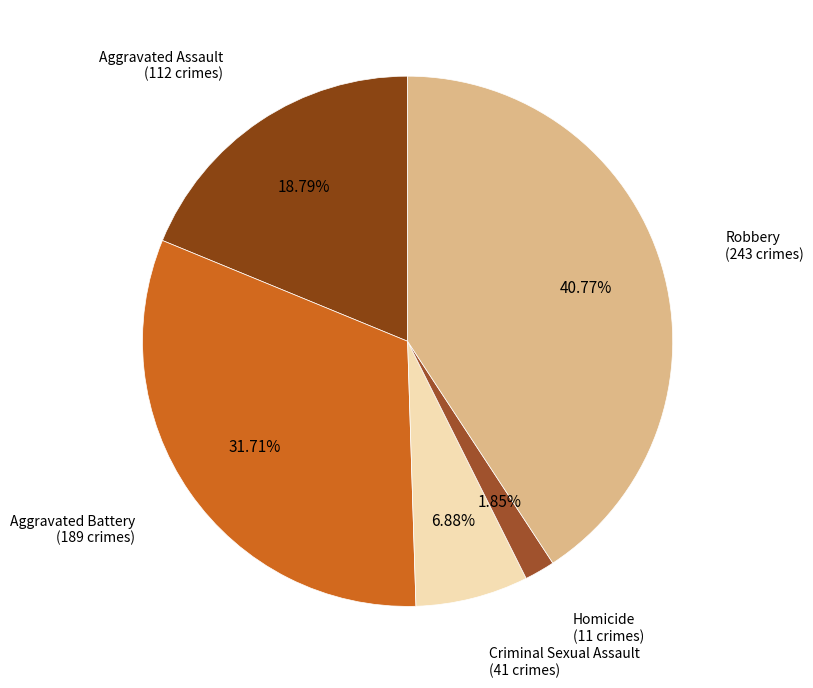

True or false: Robbery accounts for 41% of the total.

True